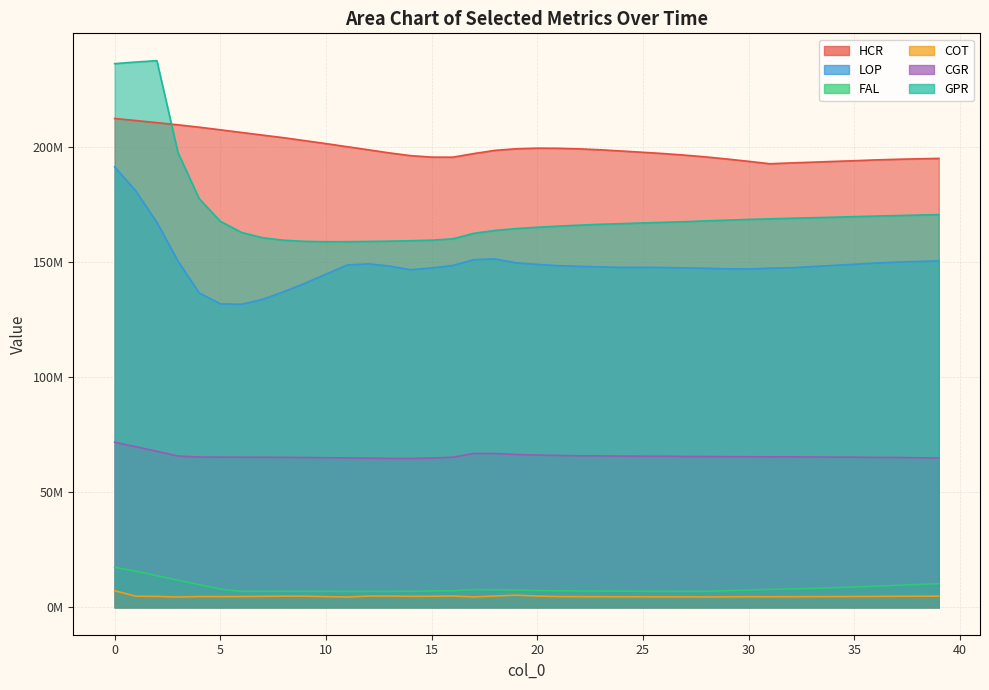

What is the value of the LOP point at the 17th from the left?

148457068.8